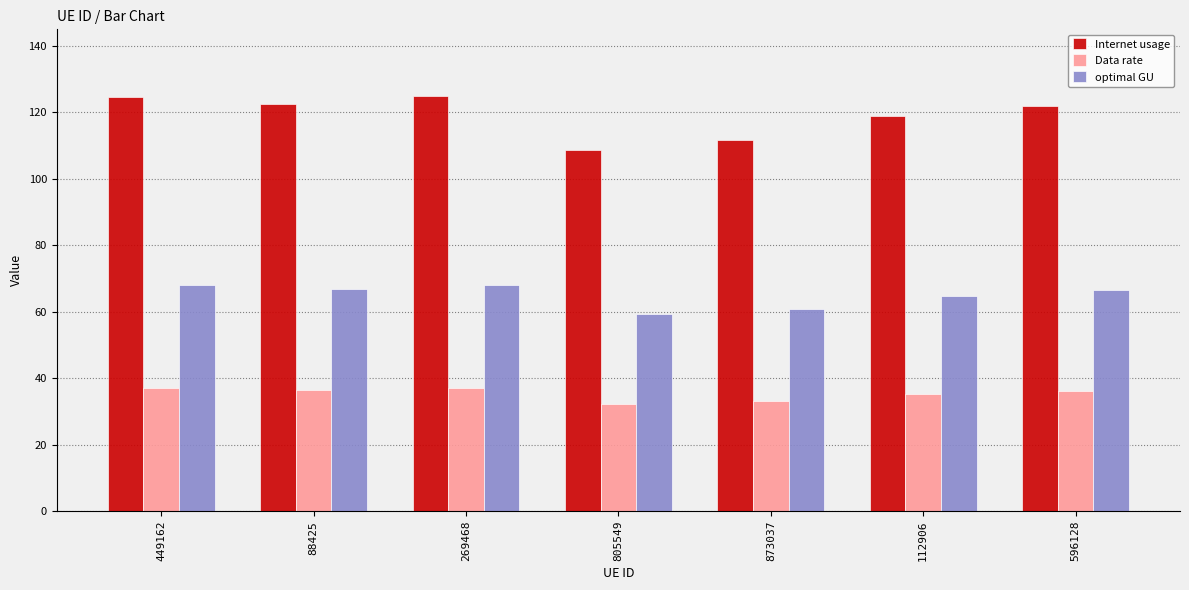

What position from the right is 112906?

2